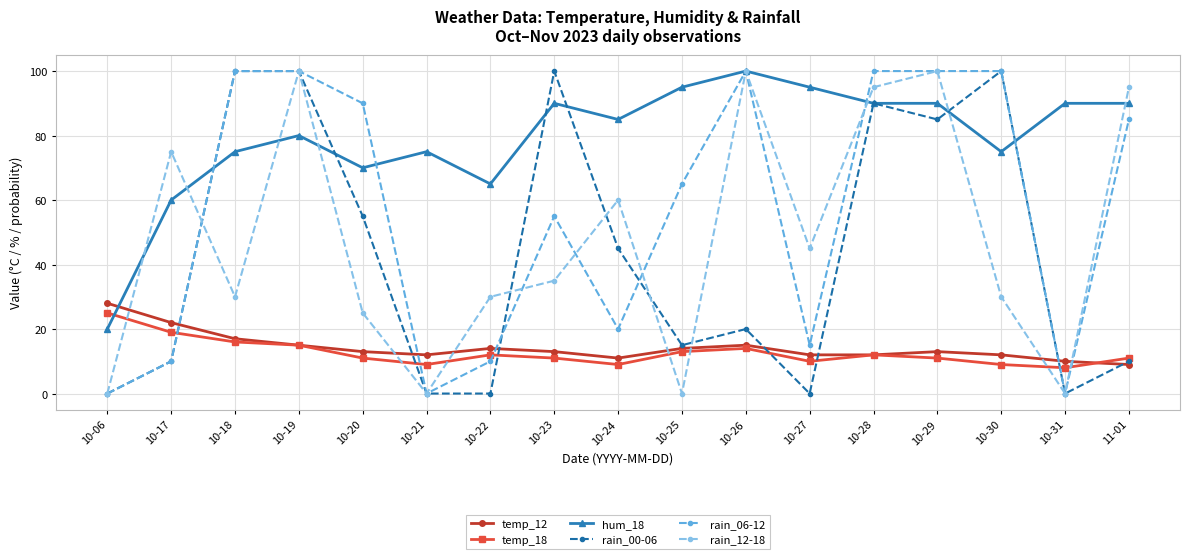

At which category does temp_18 reach its first local peak?

10-22